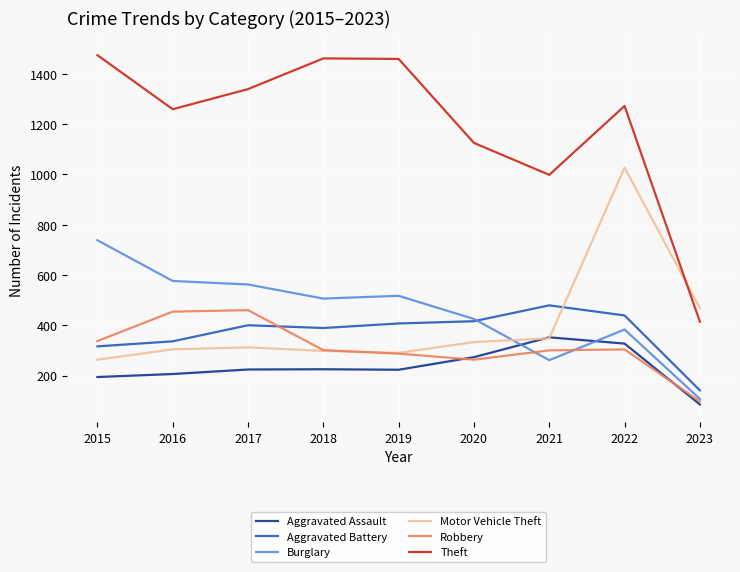

At which category is the sum across all series the highest?

2022